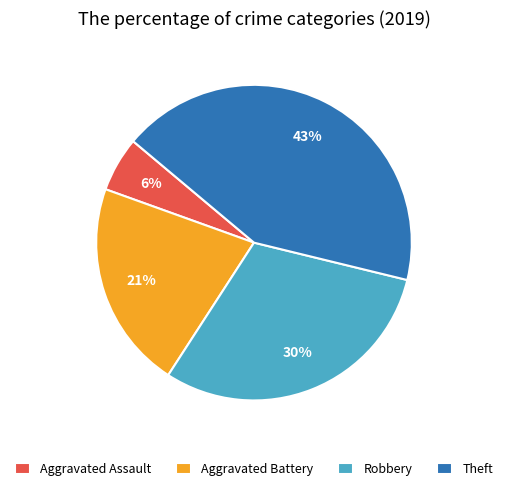

Does Theft represent more than half of the total?

No